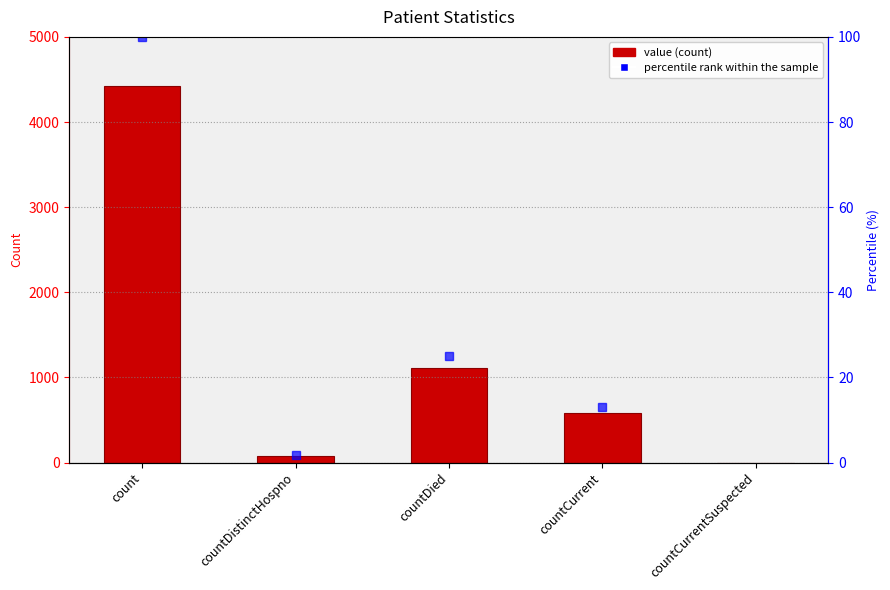

What is the sum of the values at countCurrentSuspected and countDistinctHospno?

74